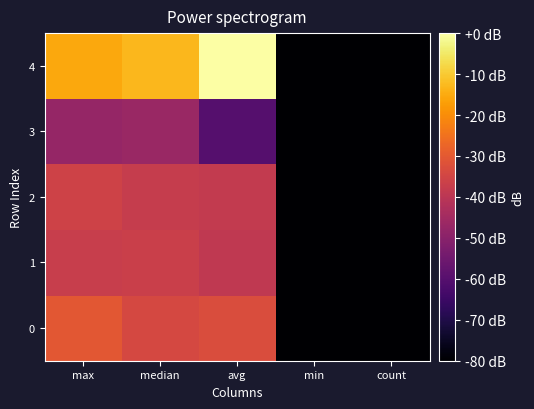

Reading left to right, extract all data points from this chart.

0: max=-30.5	median=-34.3	avg=-32.8	min=-125.9	count=-125.9
1: max=-37.4	median=-36.7	avg=-39.0	min=-125.9	count=-125.9
2: max=-35.8	median=-37.7	avg=-38.4	min=-125.9	count=-125.9
3: max=-47.6	median=-46.8	avg=-60.0	min=-125.9	count=-125.9
4: max=-15.5	median=-13.1	avg=-0.0	min=-125.9	count=-125.9